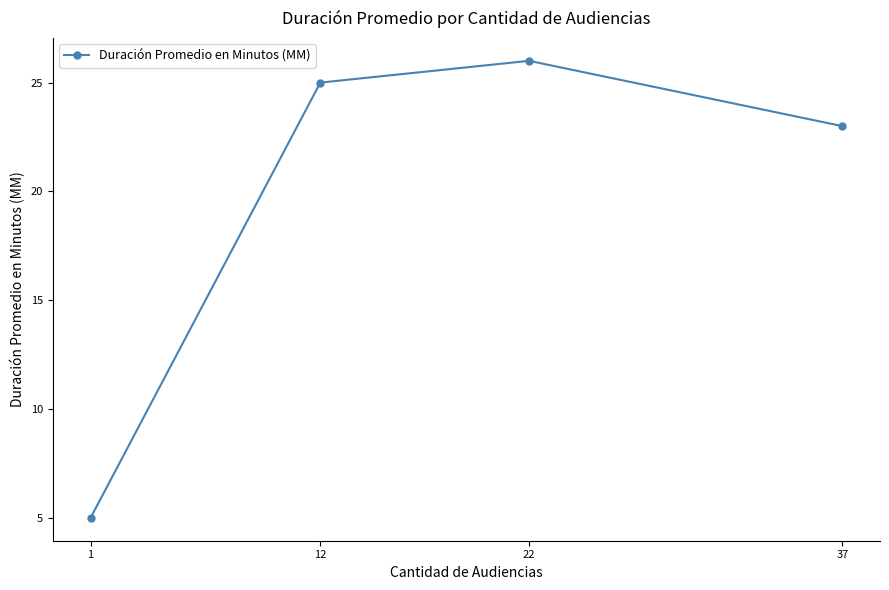

Reading left to right, transcribe all the data shown in this chart.

5	25	26	23